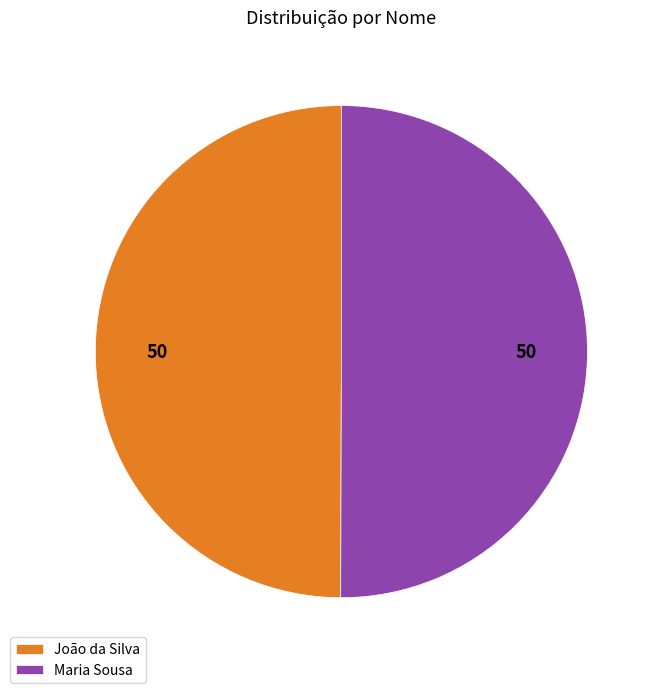

What is the ratio of the value at João da Silva to the value at Maria Sousa?

1.0